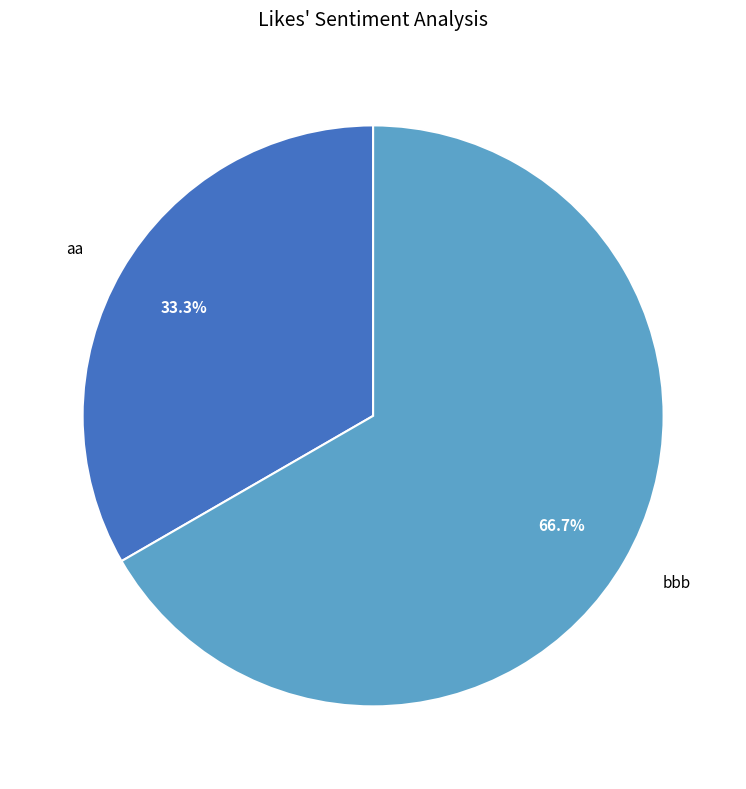

What percentage is the bbb slice, to the nearest percent?

67%